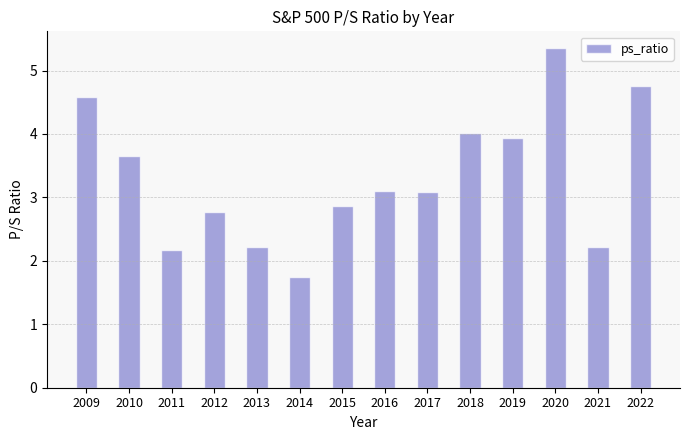

What is the difference between the maximum and second lowest values?

3.2